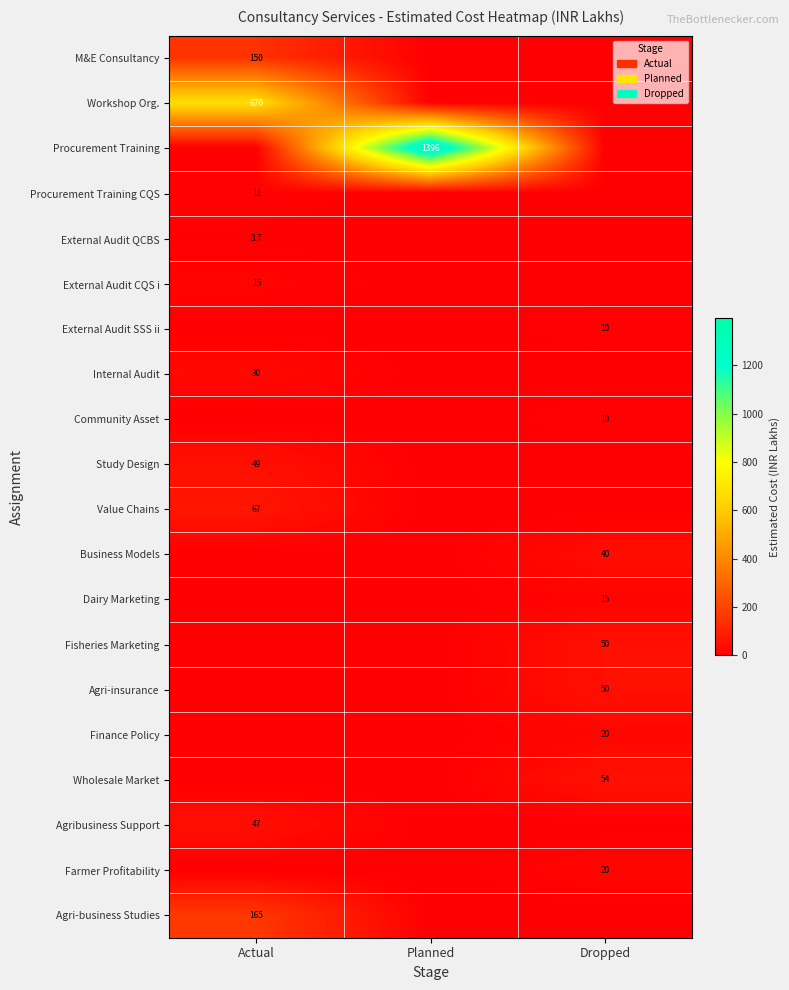

The value of Workshop Org. at Actual is 244.7. True or false?

False